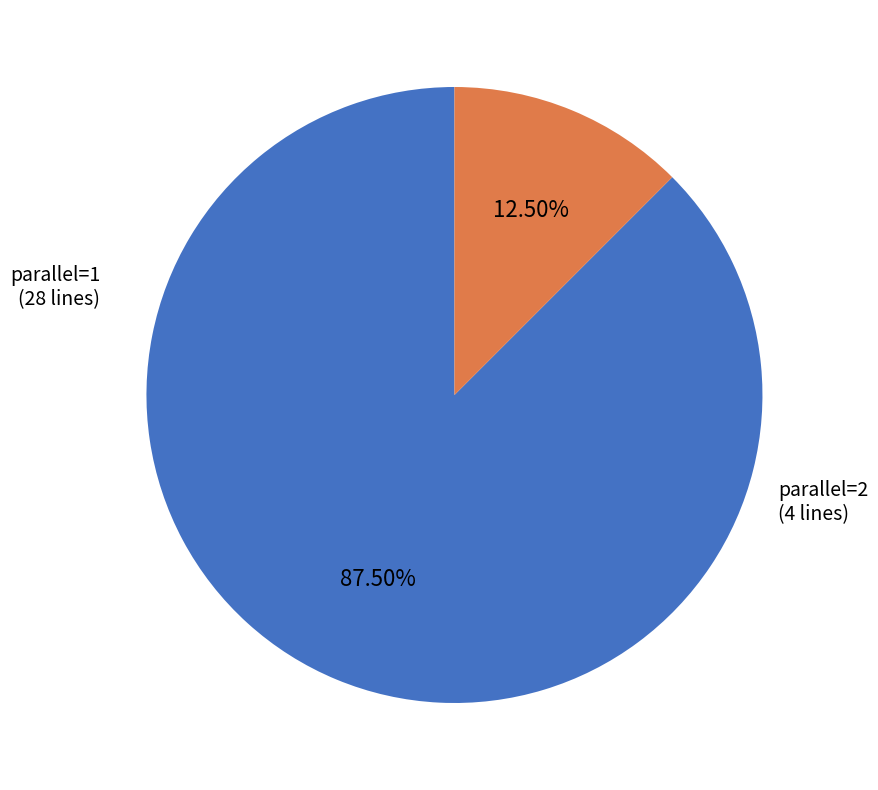

Is there any slice that represents more than half of the pie?

Yes